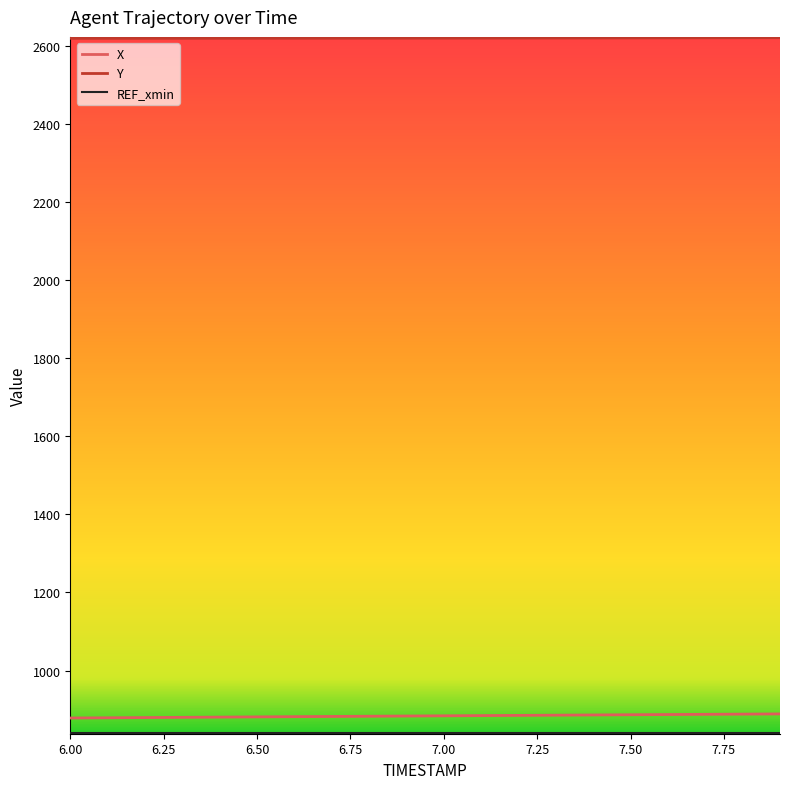

What is the greatest value displayed?

2621.3